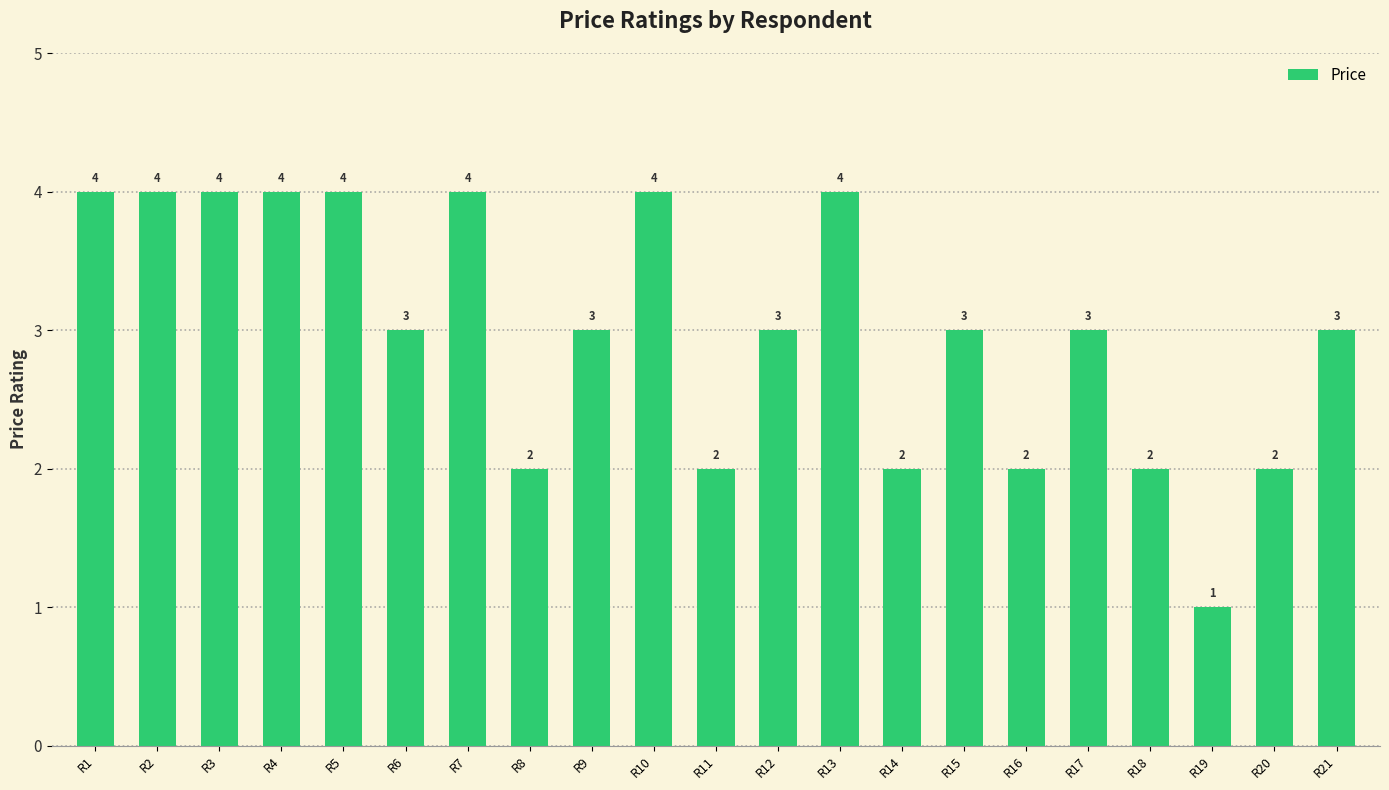

How many distinct data groups are displayed?

1